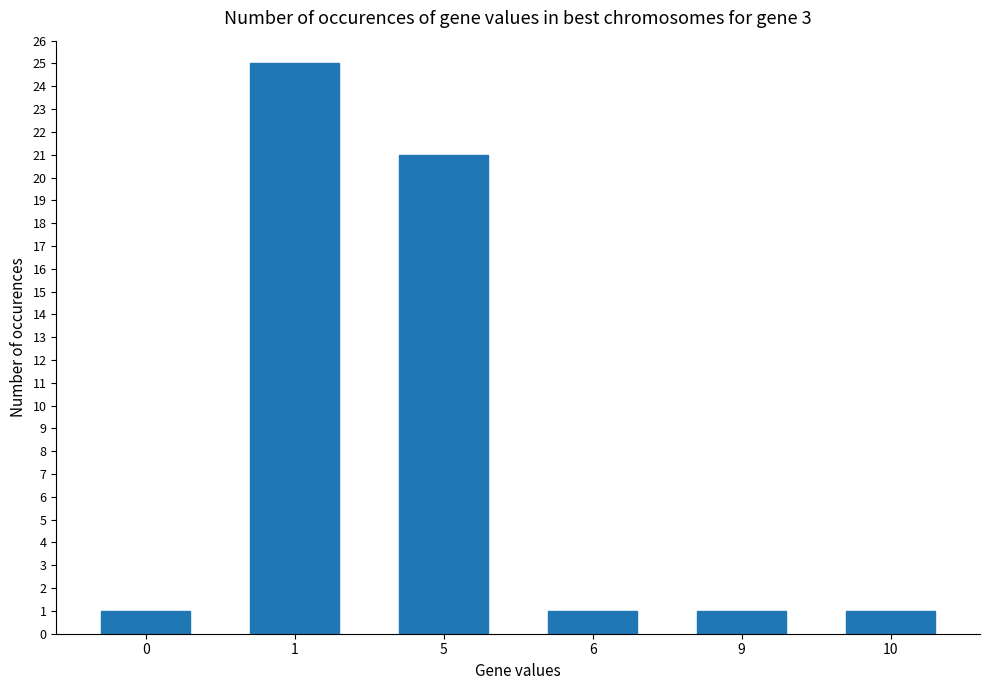

What is the value of the 5th bar from the left?

1